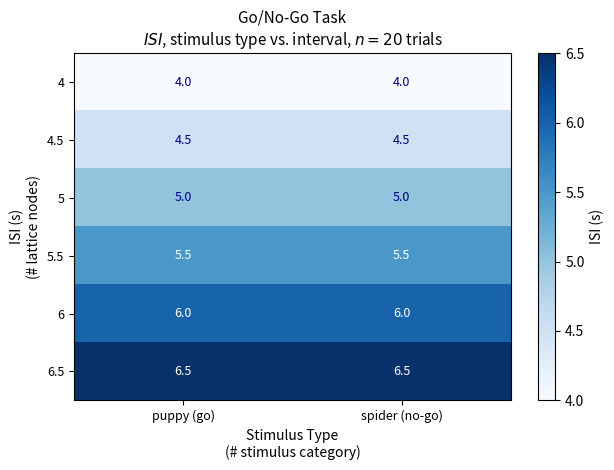

Rank the series by their average value, from highest to lowest.

6.5, 6, 5.5, 5, 4.5, 4